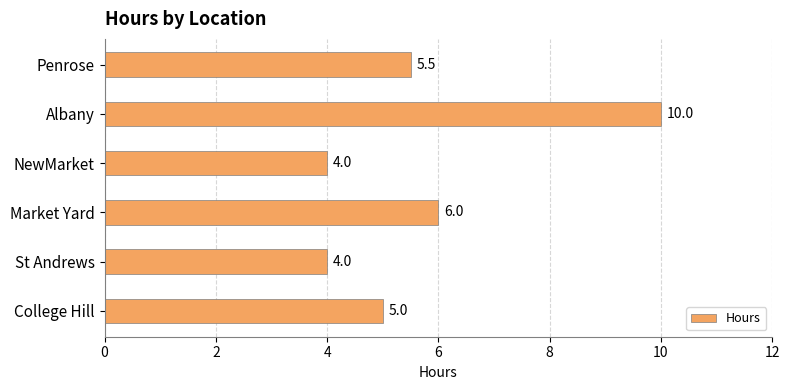

What is the greatest value displayed?

10.0